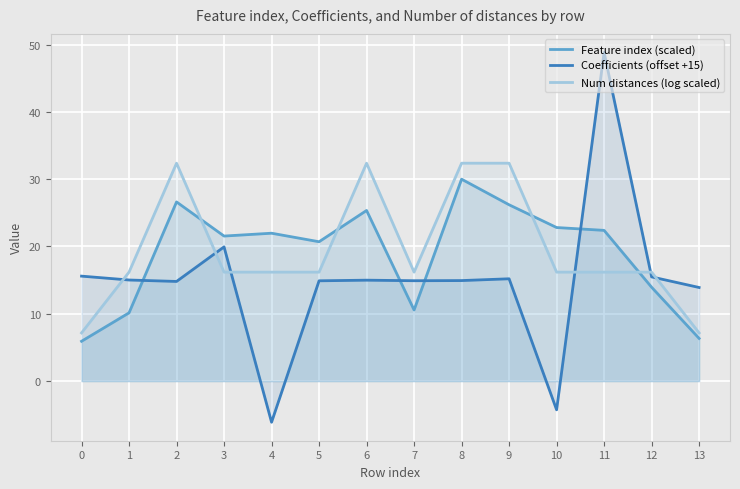

What is the spread (max minus min) of values at 7?

5.6